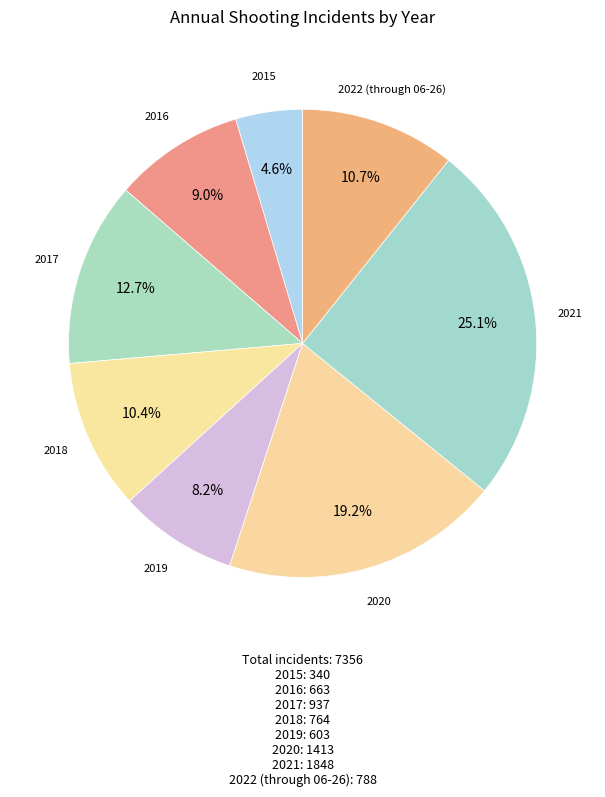

Is there a majority slice in this chart?

No